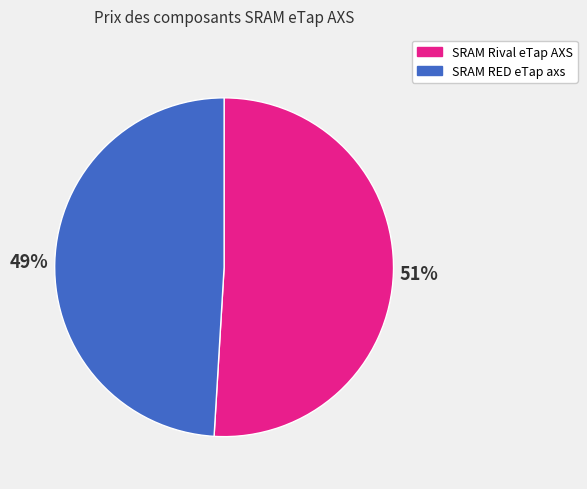

How many segments does this pie chart have?

2